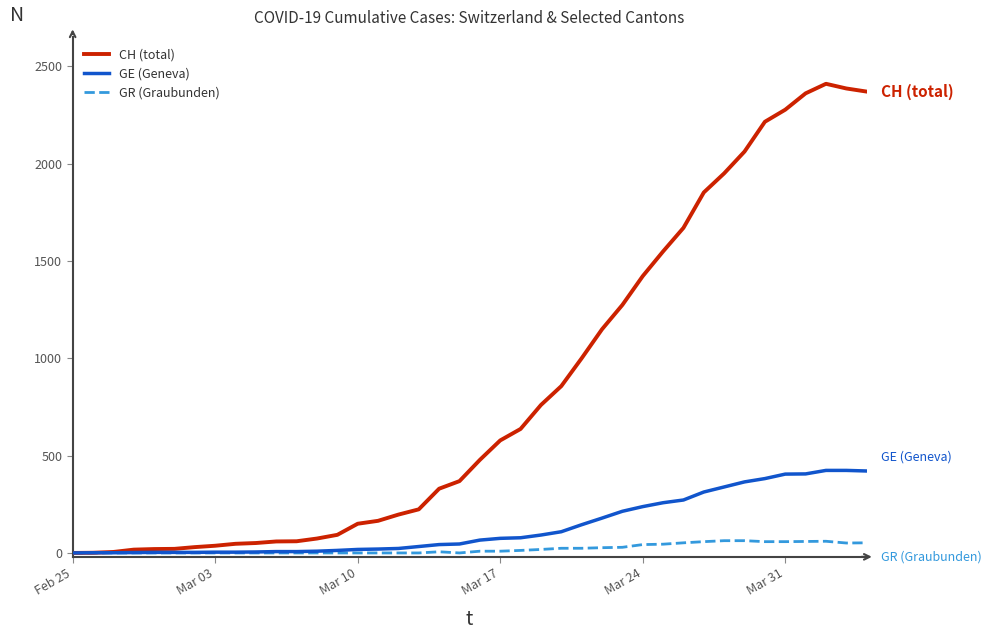

List the series in order of their peak value, highest first.

CH (total), GE (Geneva), GR (Graubunden)